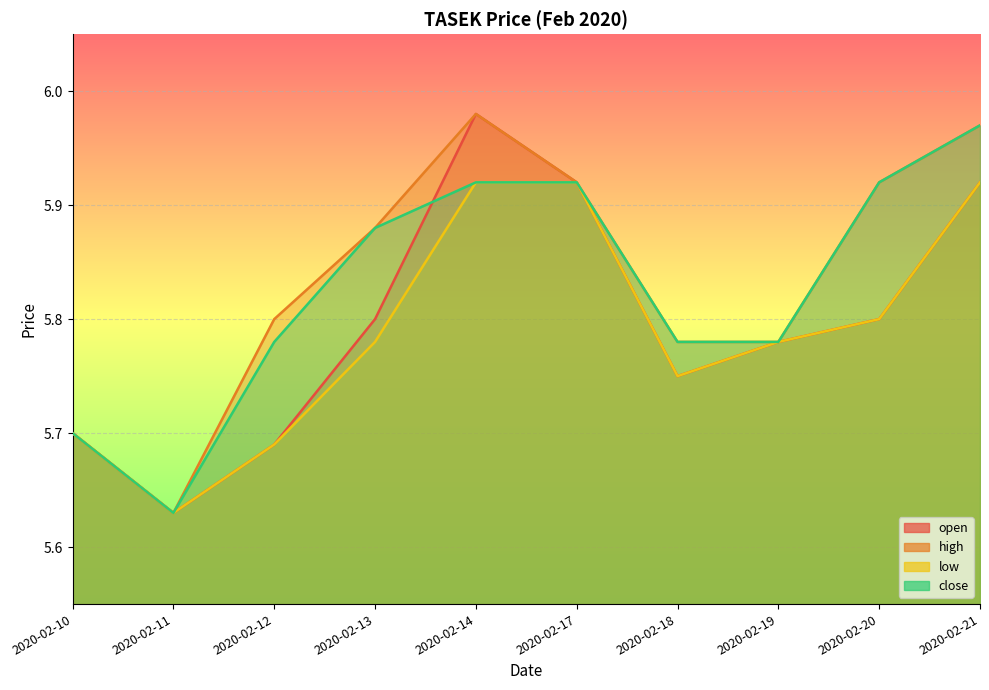

True or false: low has a value of 2.9 at 2020-02-11.

False